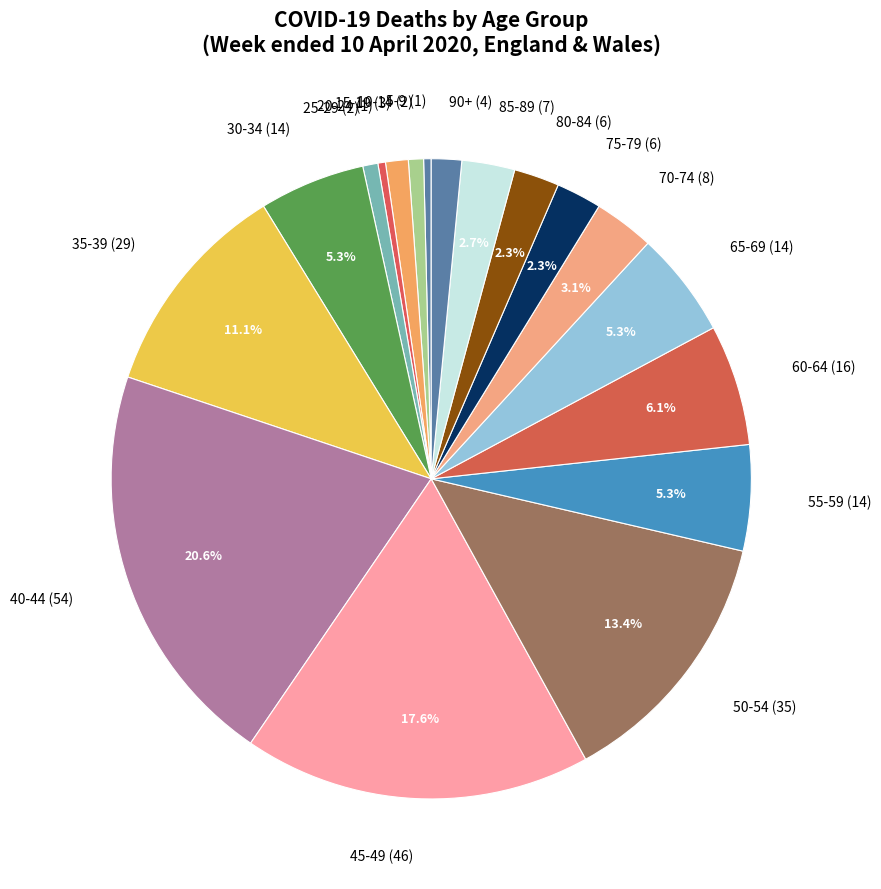

Approximately how many times larger is the value at 35-39 (29) compared to 85-89 (7)?

4.1